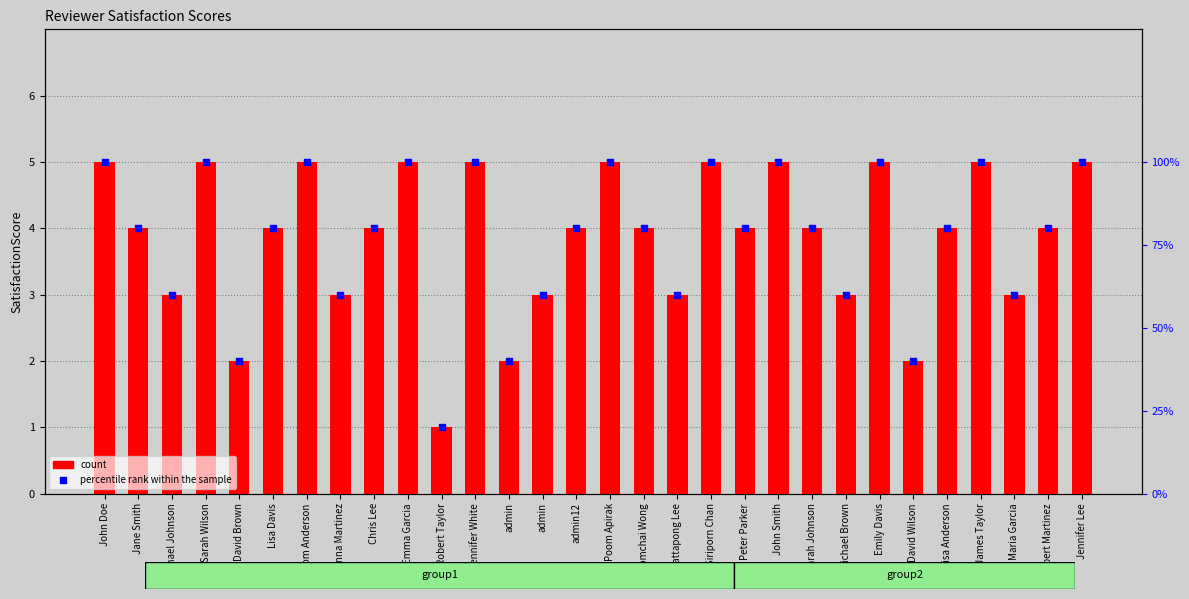

Which series contains the highest Y value?

percentile rank within the sample